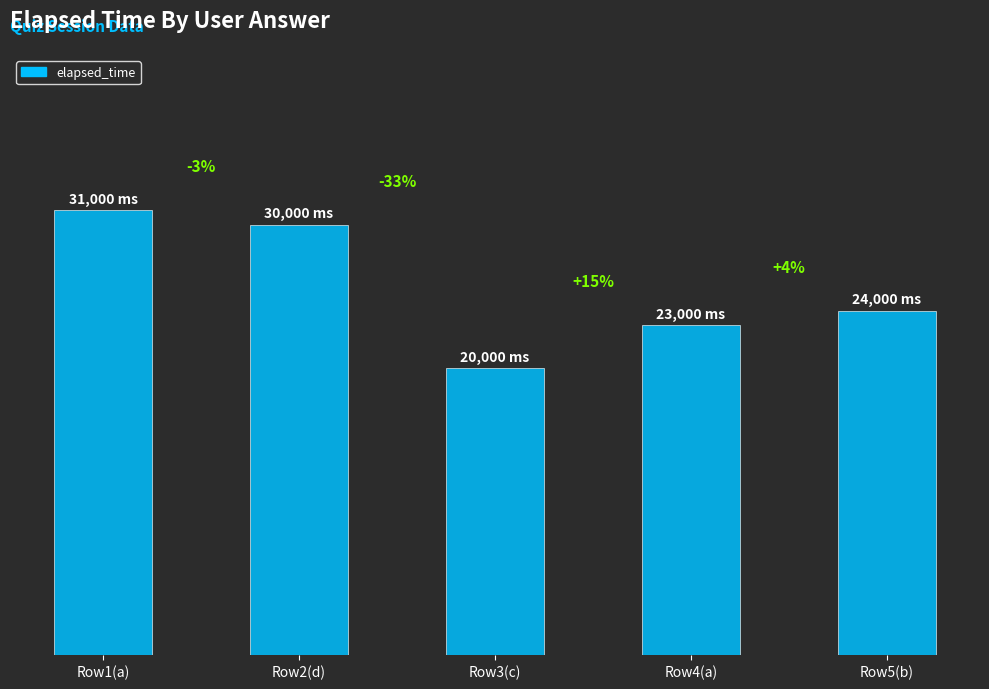

Approximately how many times larger is the value at Row1(a) compared to Row2(d)?

1.0